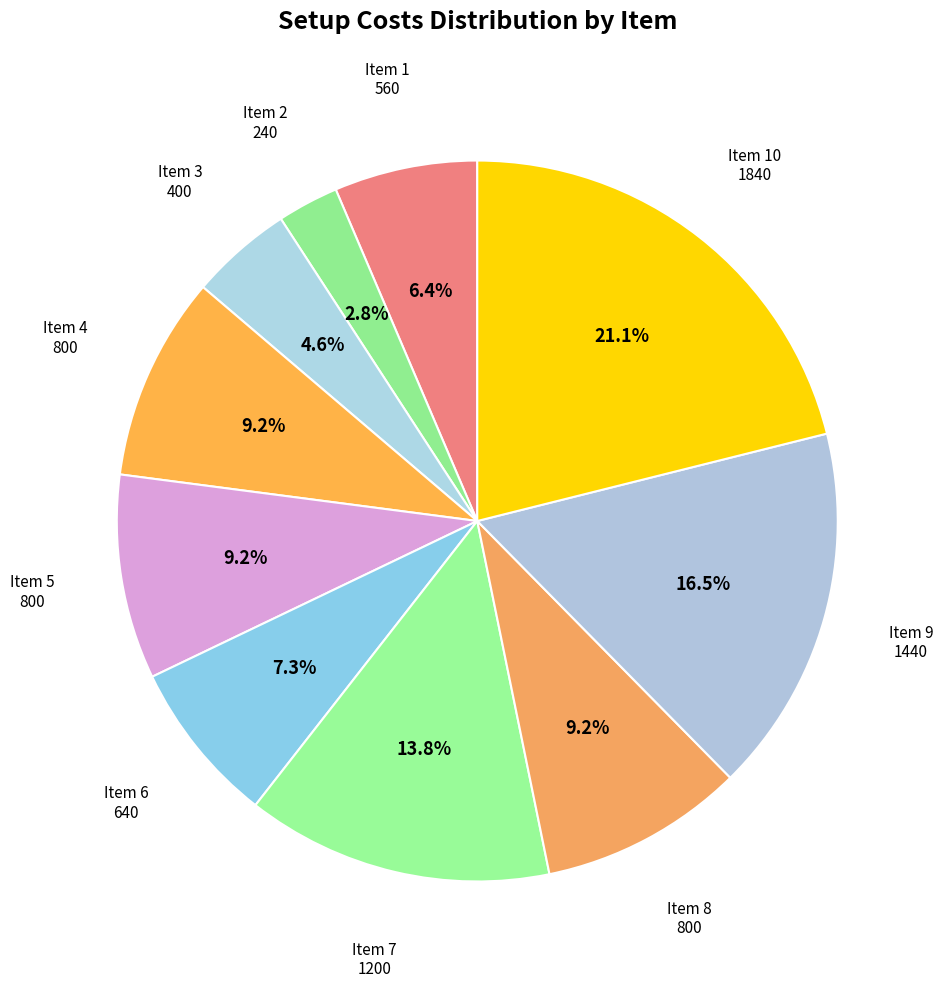

How many slices are in this pie chart?

10